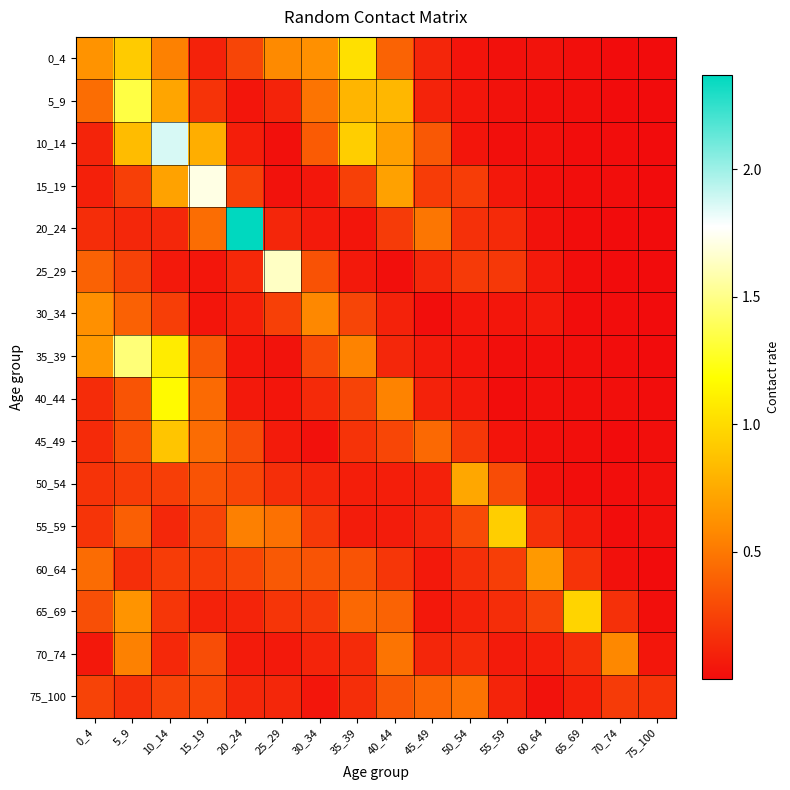

At 60_64, list the series in order from smallest to largest.

35_39, 5_9, 15_19, 40_44, 45_49, 10_14, 50_54, 75_100, 20_24, 0_4, 30_34, 25_29, 70_74, 55_59, 65_69, 60_64